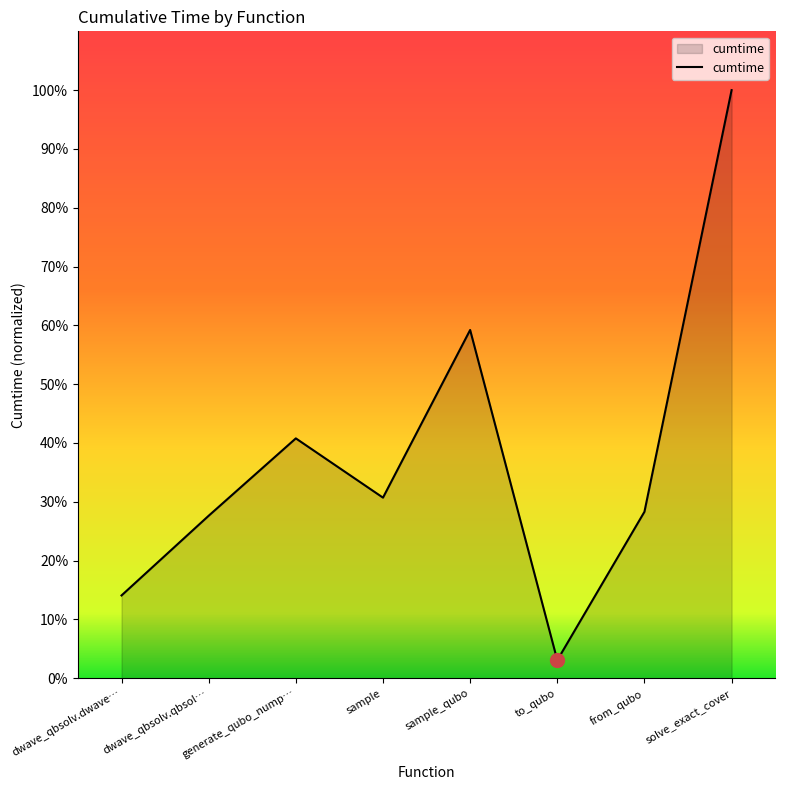

How many values are below 30?

4